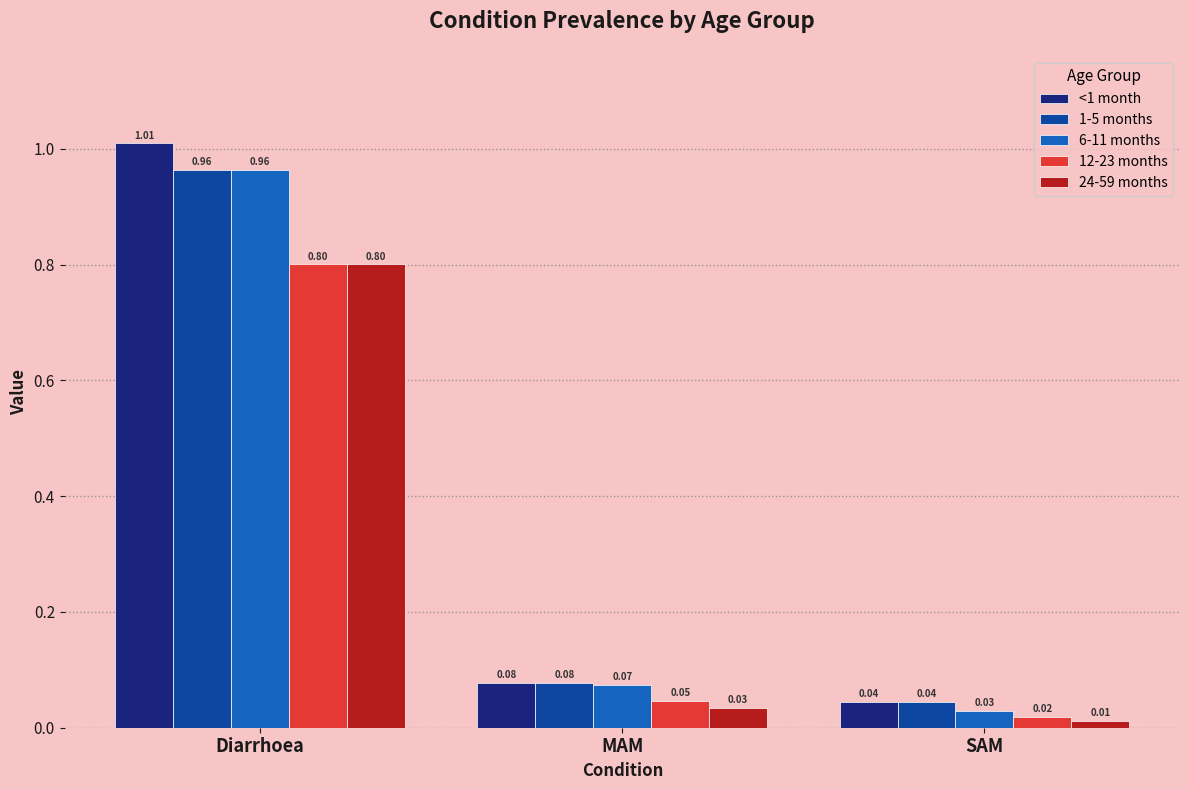

Where is <1 month nearest to the value 0?

SAM